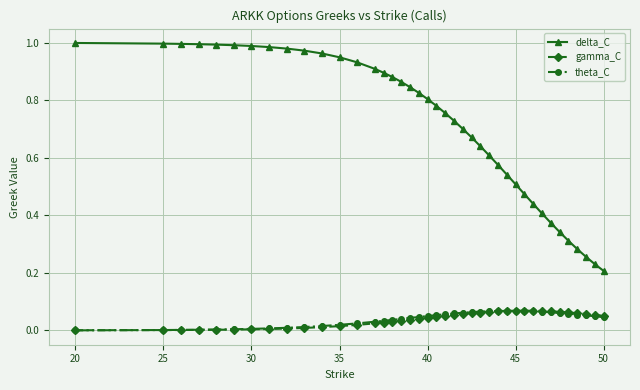

Which series has the largest range (max minus min)?

delta_C